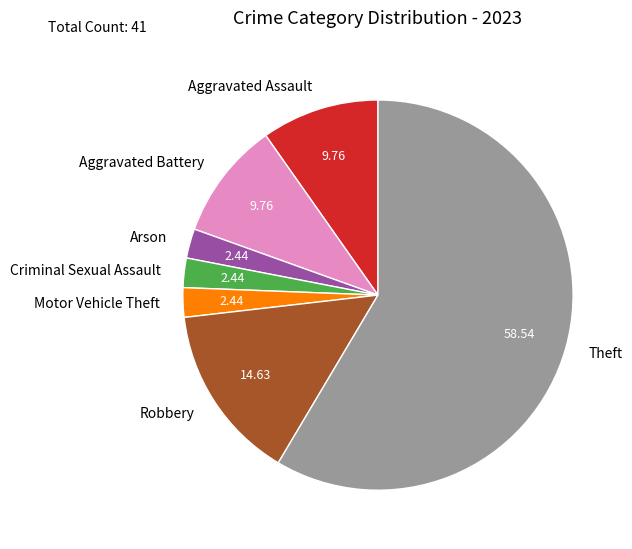

What is the ratio of the value at Theft to the value at Aggravated Battery?

6.0